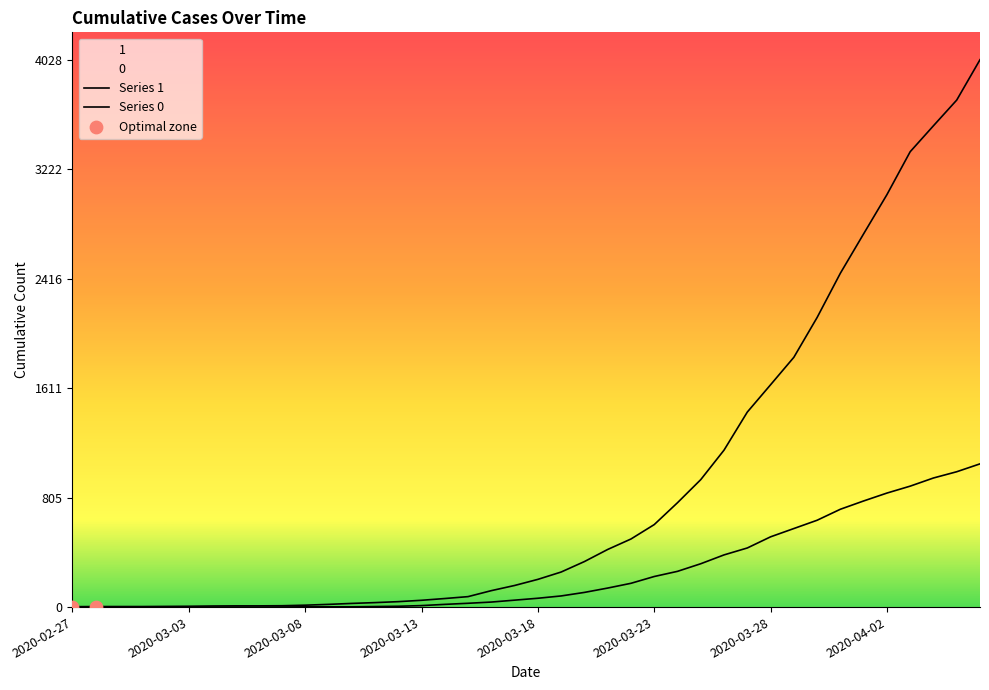

At which category is the sum across all series the highest?

2020-04-06